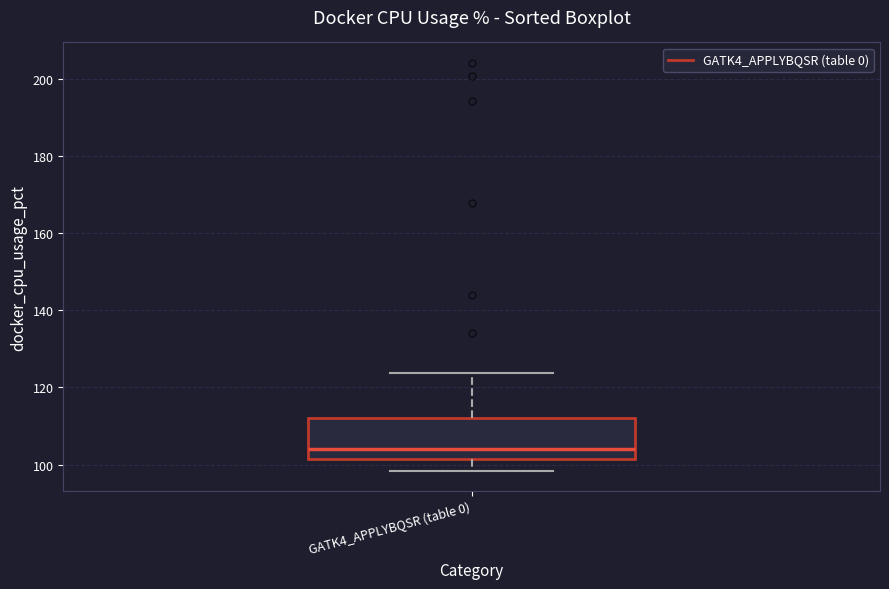

Transcribe this box plot: give where the median line is, the range the box spans, and where the two whiskers end, as read against the y-axis. The values are not printed on the chart, so give them approximately, as read against the axis.

median 104, box 102 to 112, whiskers 98 to 124